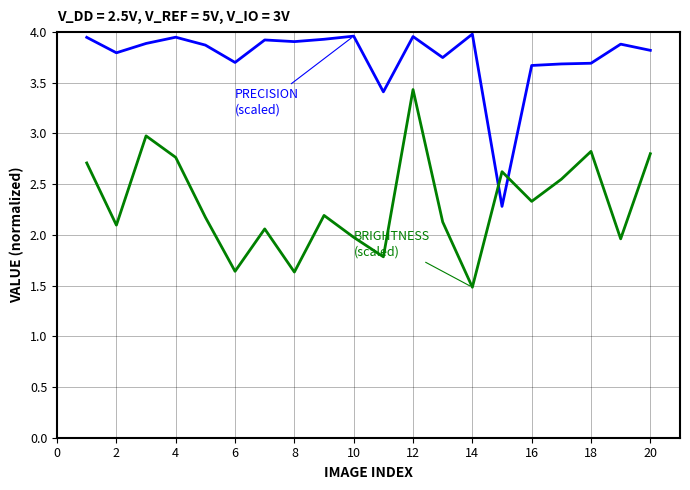

What is the smallest value displayed?

1.5